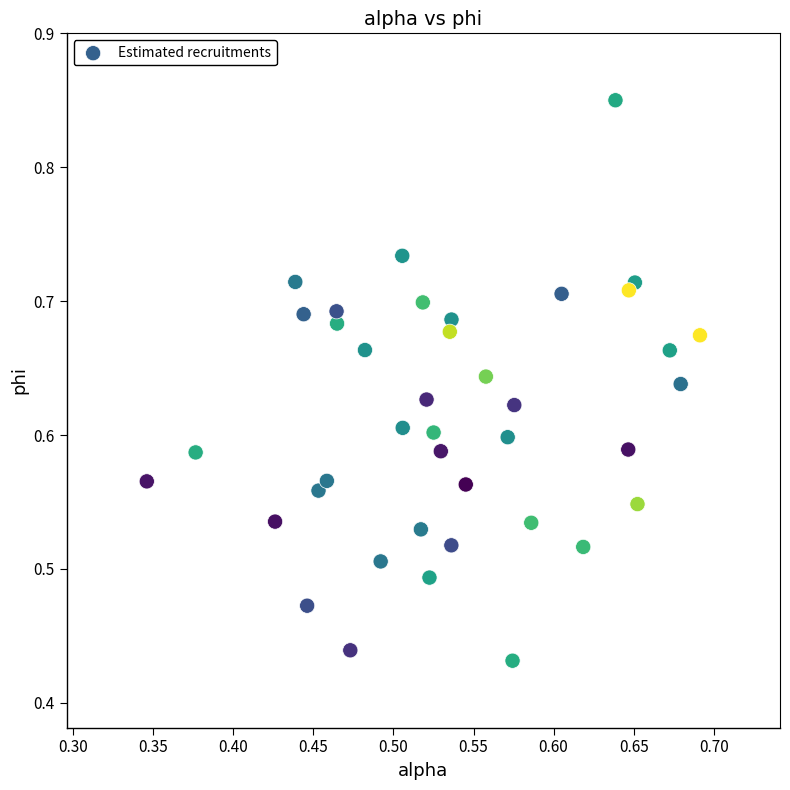

What is the range of X values (max minus min)?

0.3